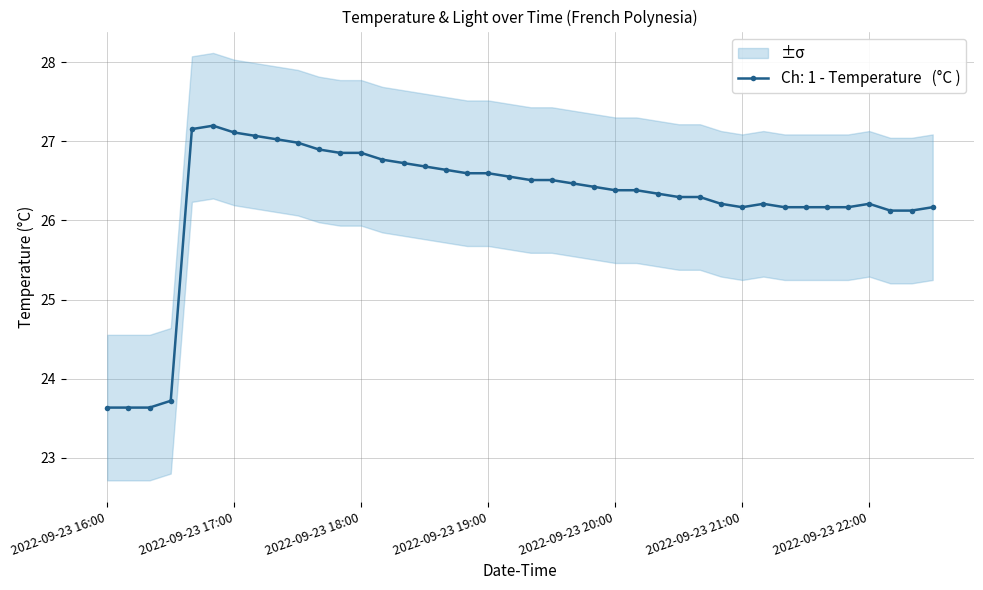

What is the sum of all values?

1049.8